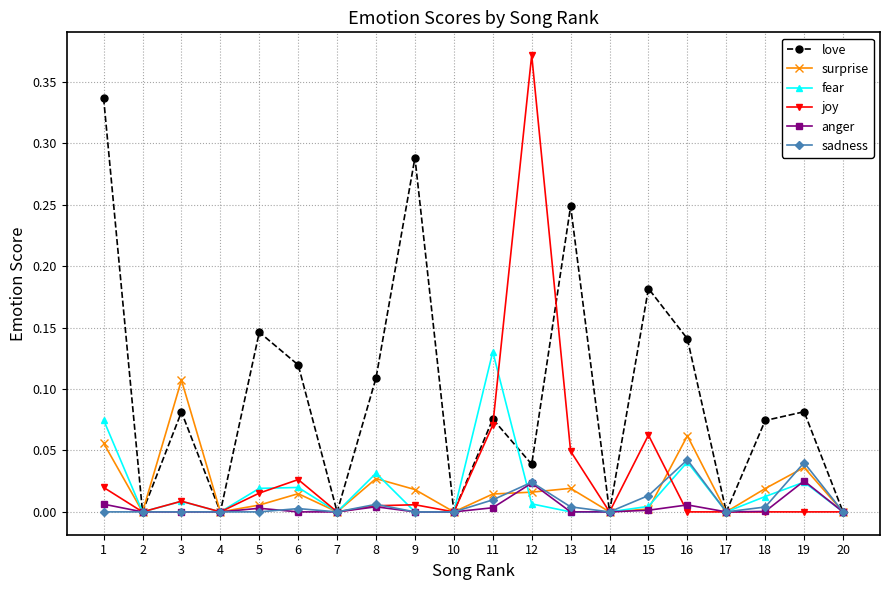

The value of anger at 2 is 0.0. True or false?

True